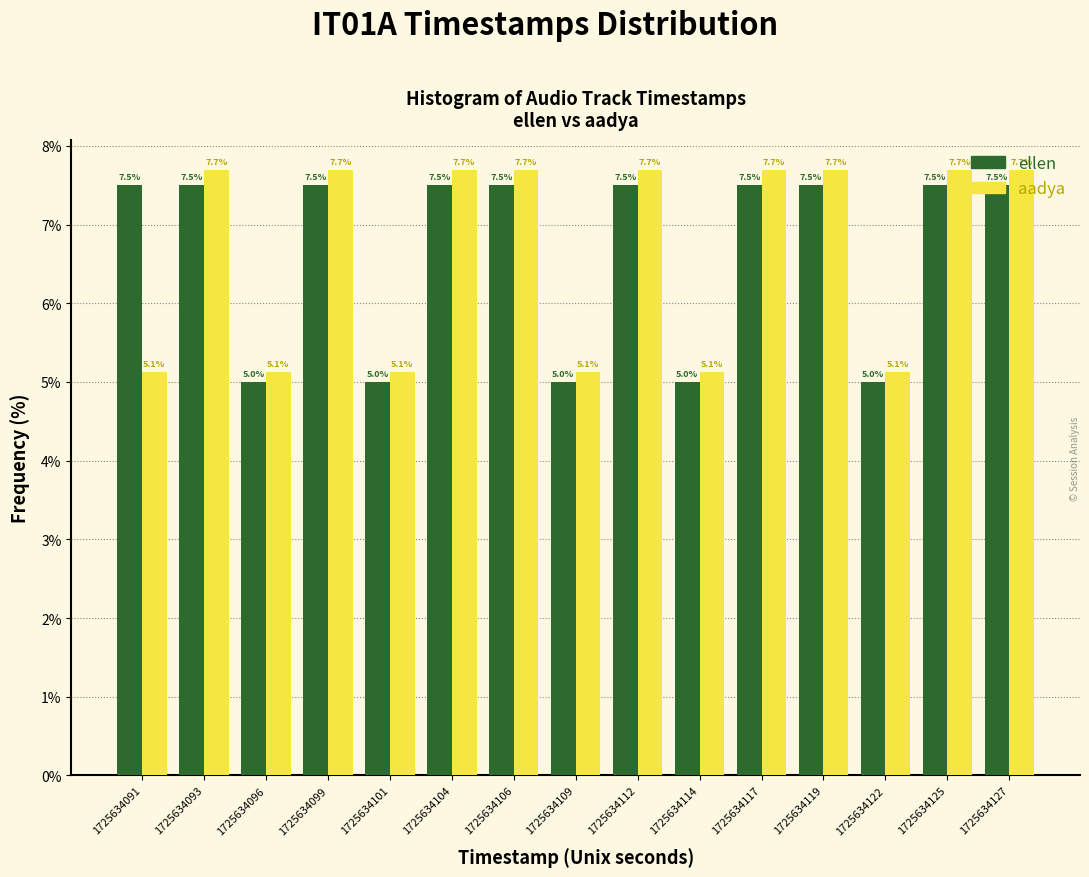

Reading left to right, transcribe this chart: for each range on the x-axis, give the height of each series' bar. The bar edges are not printed on the chart, so give them approximately, as read against the axis.

1725634090.0 to 1725634092.5: ellen=7.5	aadya=5.1
1725634092.5 to 1725634095.0: ellen=7.5	aadya=7.7
1725634095.0 to 1725634098.0: ellen=5.0	aadya=5.1
1725634098.0 to 1725634100.5: ellen=7.5	aadya=7.7
1725634100.5 to 1725634103.0: ellen=5.0	aadya=5.1
1725634103.0 to 1725634105.5: ellen=7.5	aadya=7.7
1725634105.5 to 1725634108.0: ellen=7.5	aadya=7.7
1725634108.0 to 1725634111.0: ellen=5.0	aadya=5.1
1725634111.0 to 1725634113.5: ellen=7.5	aadya=7.7
1725634113.5 to 1725634116.0: ellen=5.0	aadya=5.1
1725634116.0 to 1725634118.5: ellen=7.5	aadya=7.7
1725634118.5 to 1725634121.0: ellen=7.5	aadya=7.7
1725634121.0 to 1725634124.0: ellen=5.0	aadya=5.1
1725634124.0 to 1725634126.5: ellen=7.5	aadya=7.7
1725634126.5 to 1725634129.0: ellen=7.5	aadya=7.7